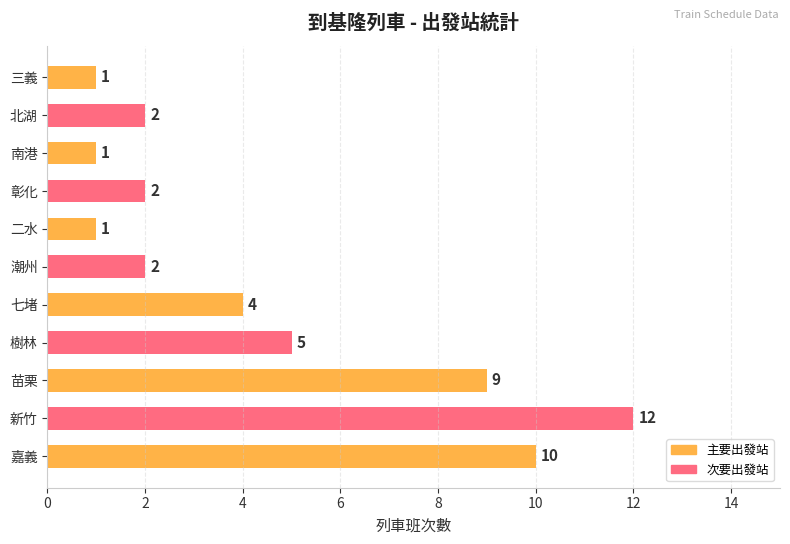

What is the greatest value displayed?

12